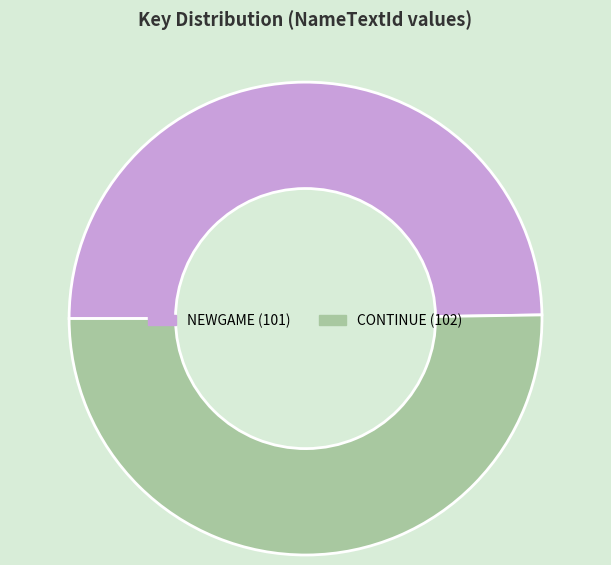

True or false: CONTINUE accounts for 57% of the total.

False